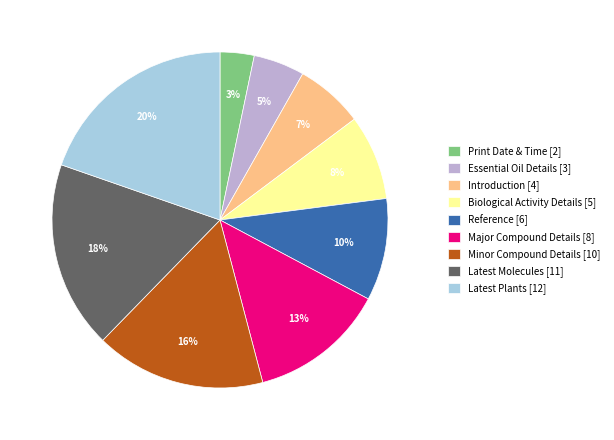

Which slice is the largest?

Latest Plants